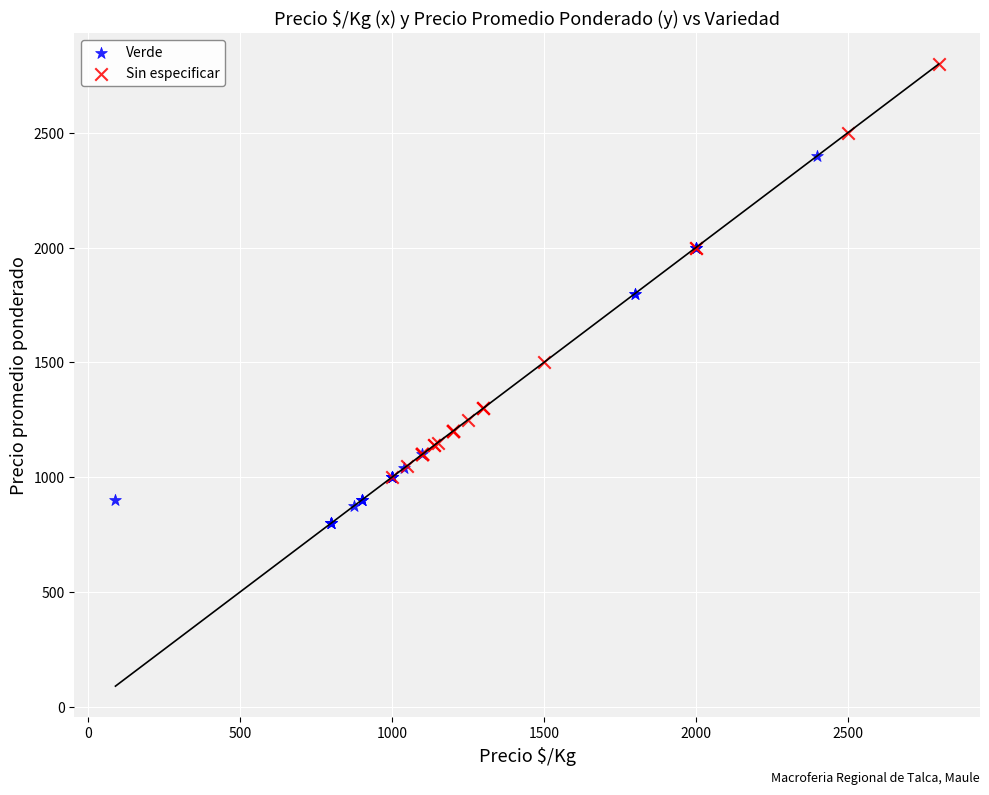

Which series reaches the minimum Y coordinate?

Verde